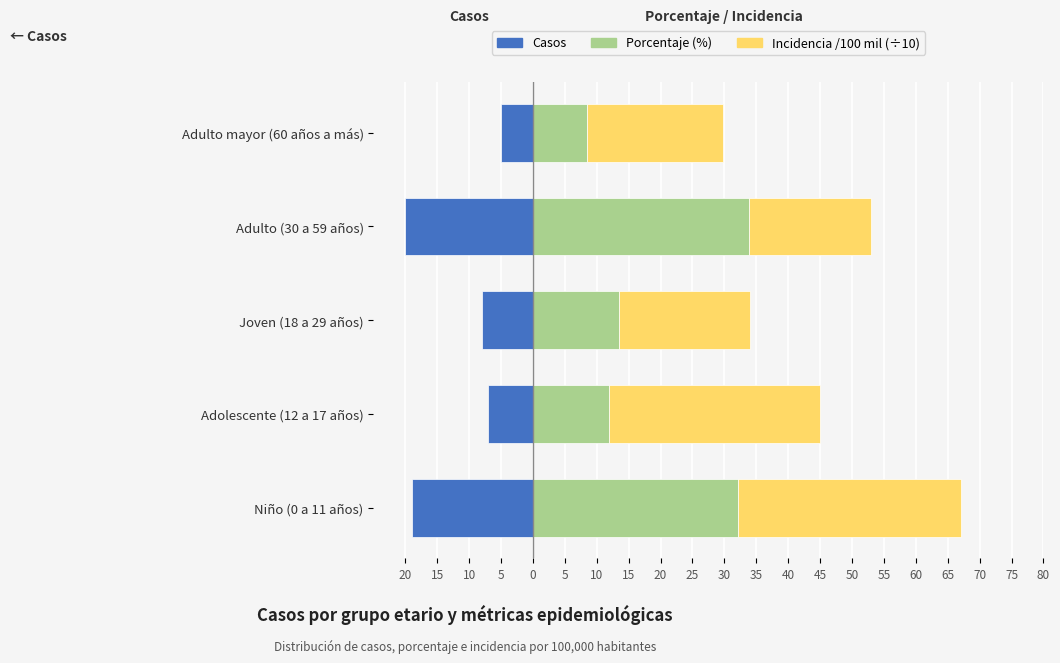

How many data points does each series have?

5